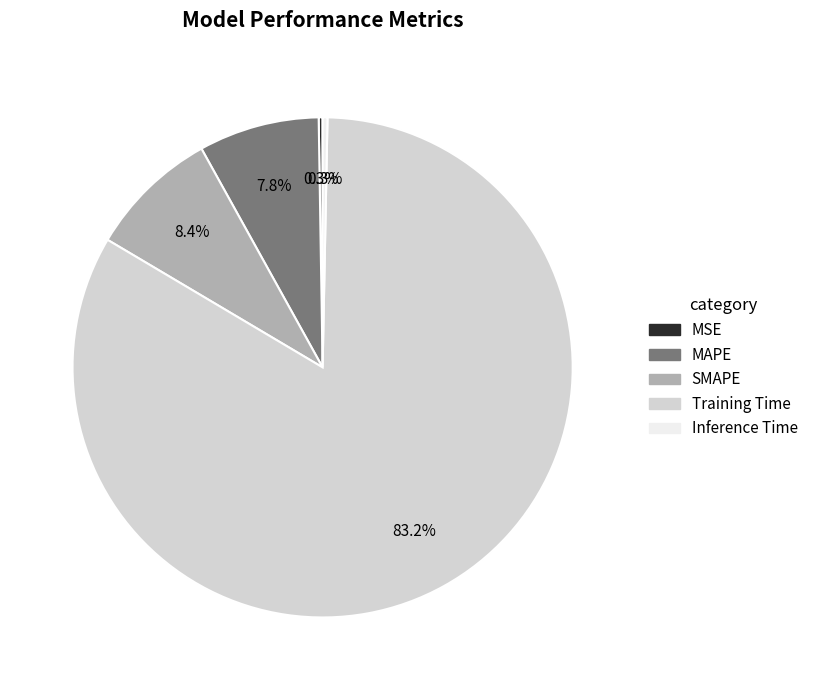

Is it true that SMAPE is 8% of the pie?

True